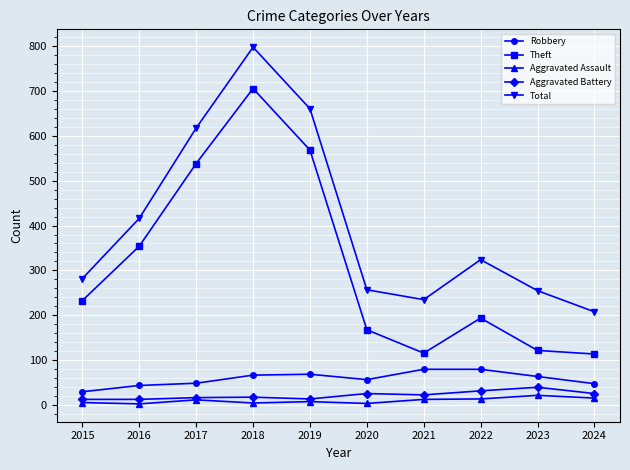

What is the value of the Total point at the 7th from the left?

235